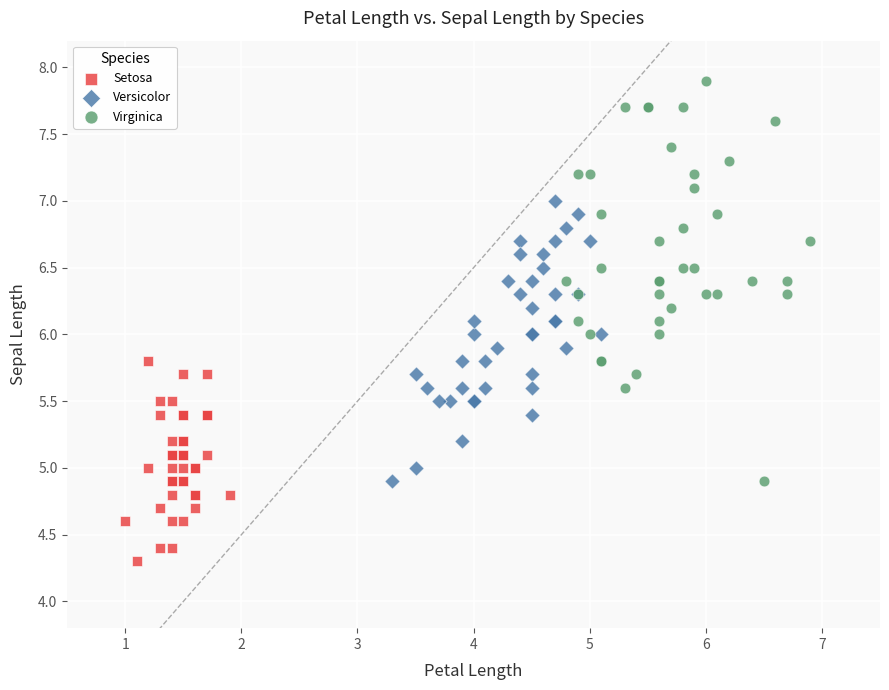

Which series contains the lowest Y value?

Setosa